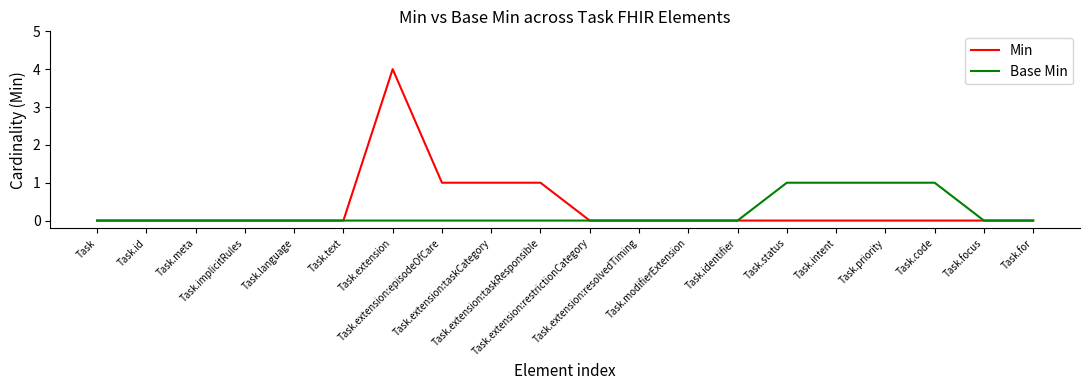

Which series has the largest total across all categories?

Min